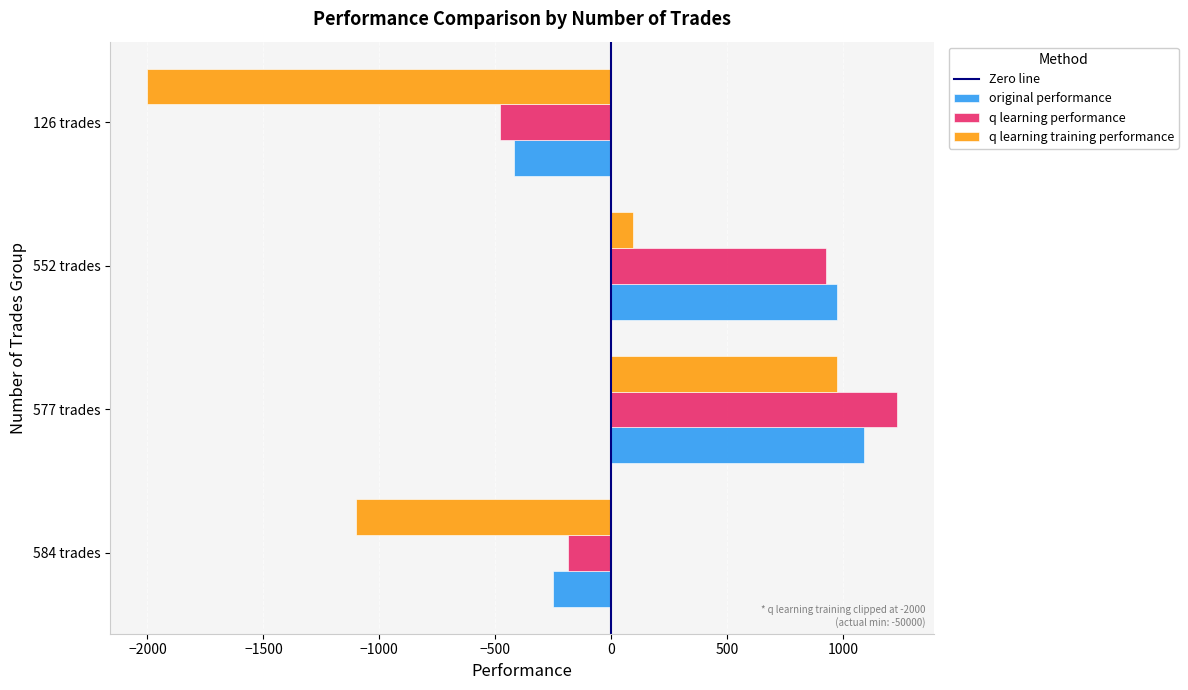

Which series has the widest spread of values?

q learning training performance